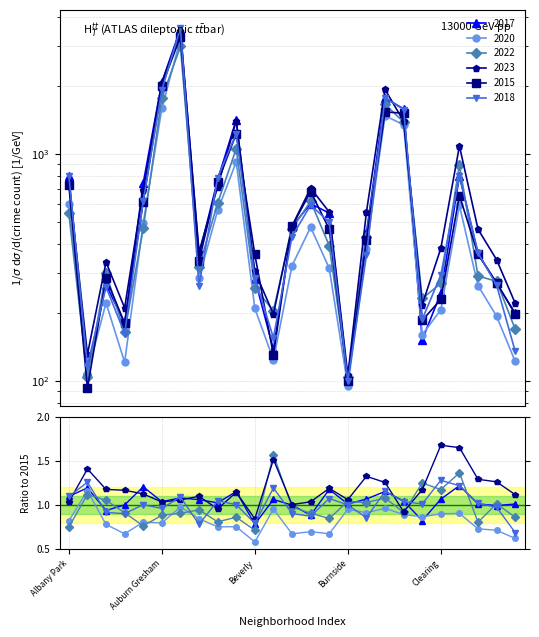

What is the maximum value for 2022/2015?

1.6